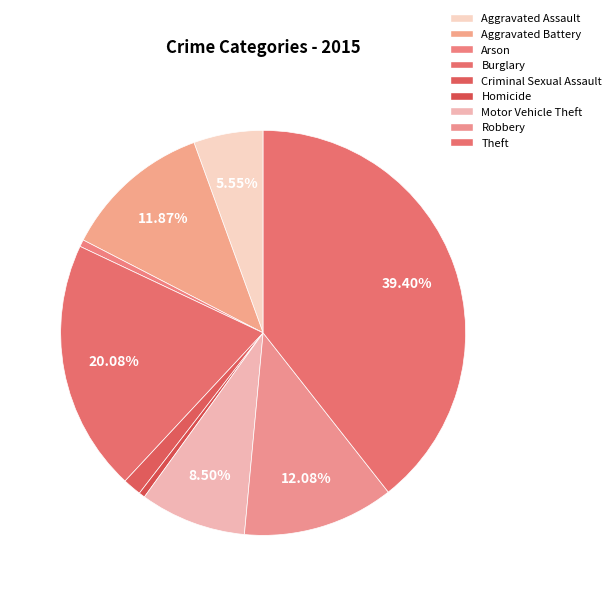

To the nearest percent, what is the difference between the largest and smallest slice percentages?

39%